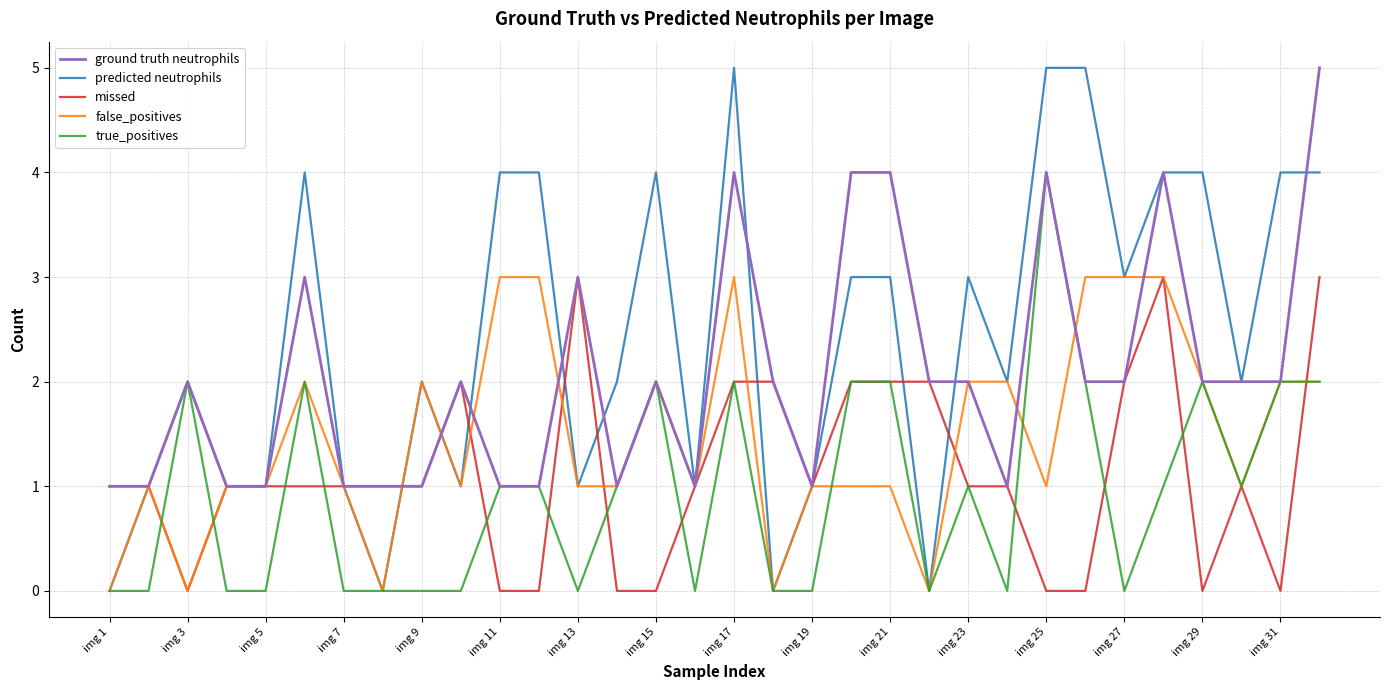

Which series has the largest range (max minus min)?

predicted neutrophils